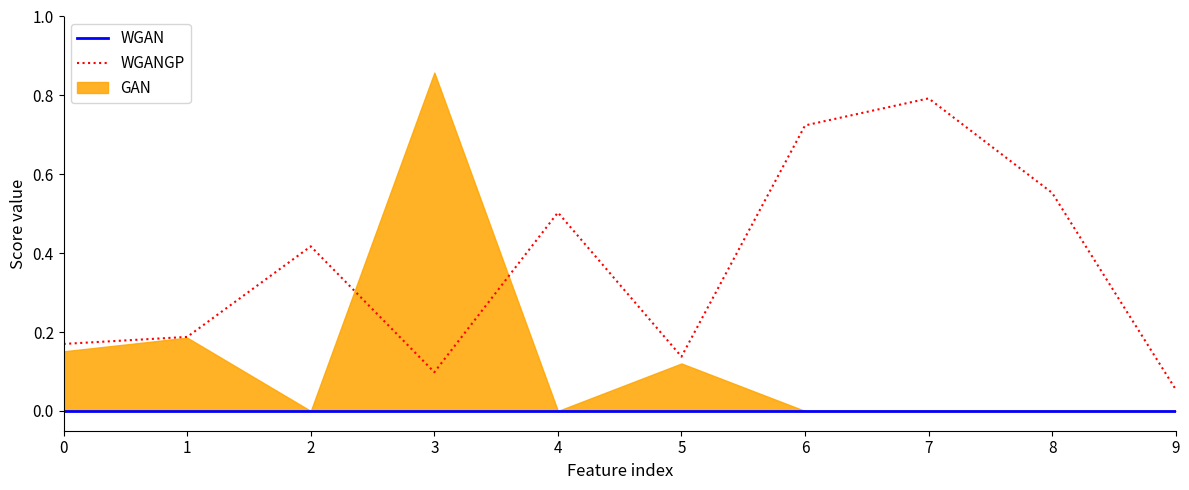

At how many categories does at least one series exceed 0?

10